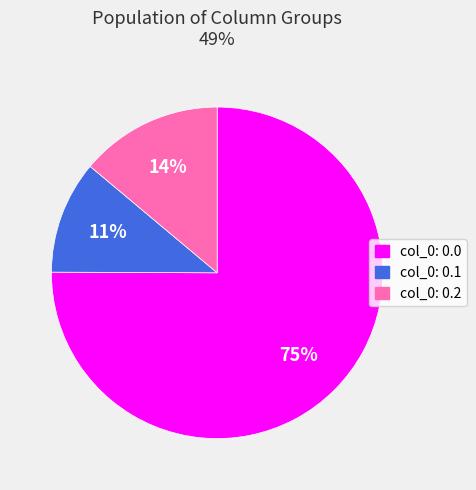

Which category accounts for the majority?

col_0: 0.0